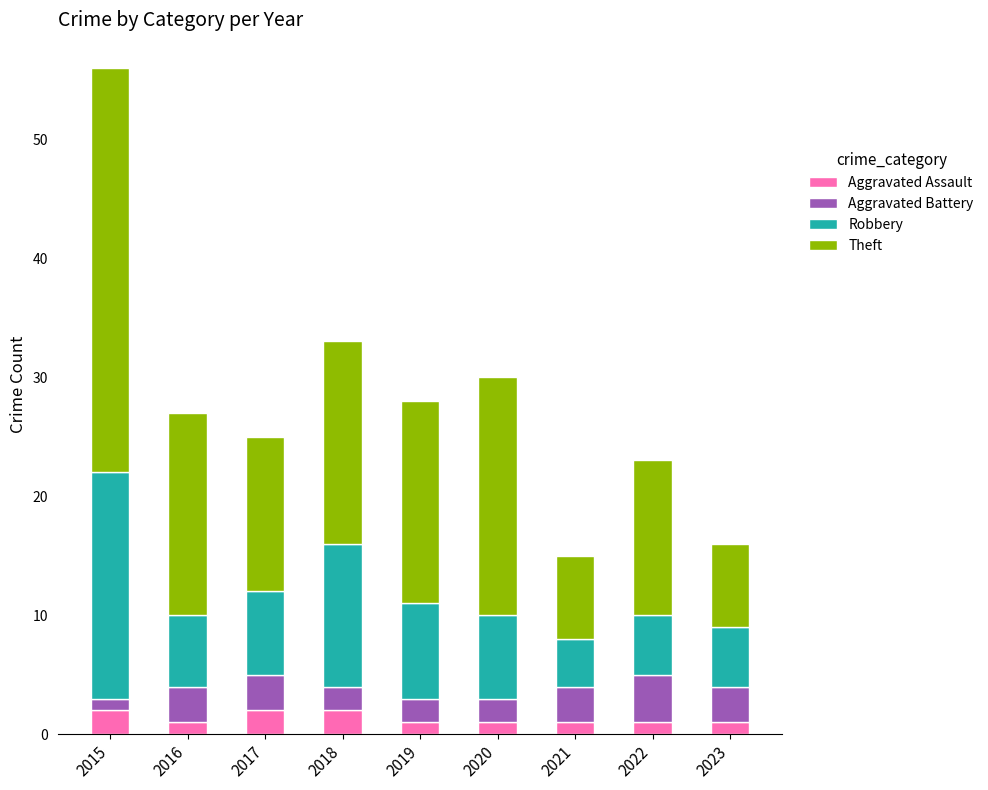

The Aggravated Assault series shows 1 at 2022. True or false?

True